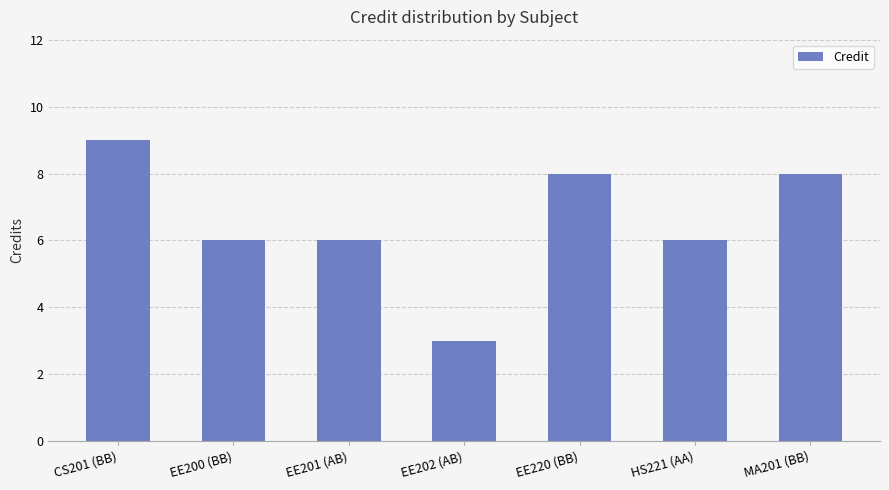

What is the label of the 1st bar from the right?

MA201 (BB)